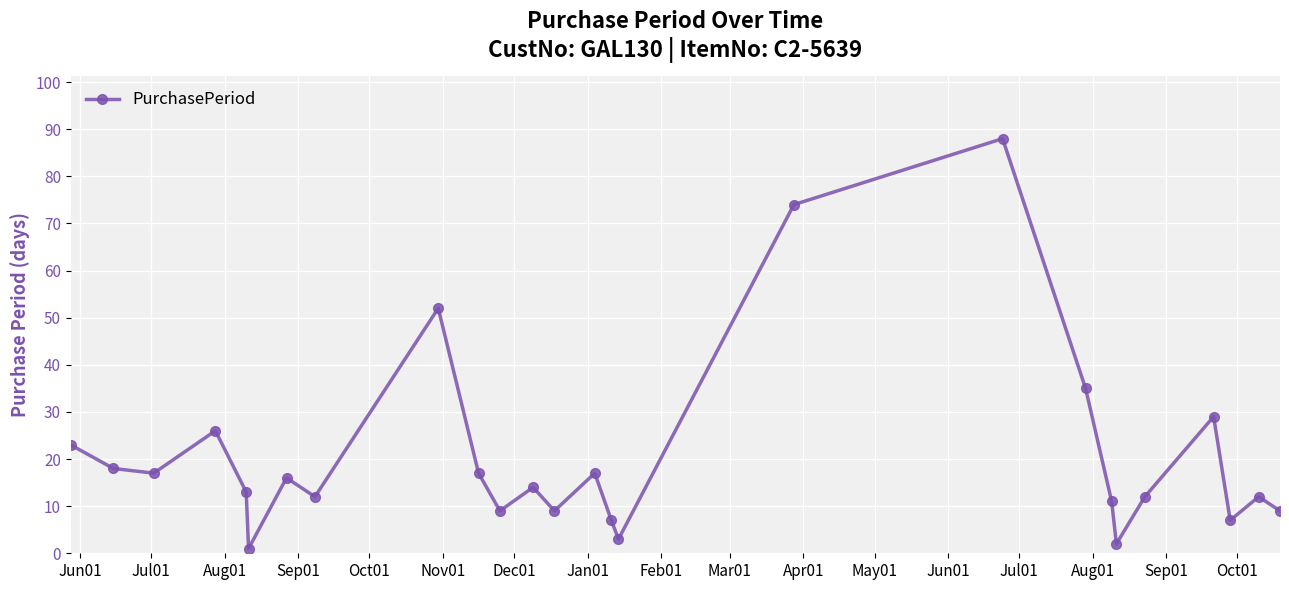

How many points are higher than both their immediate neighbors (excluding endpoints)?

8